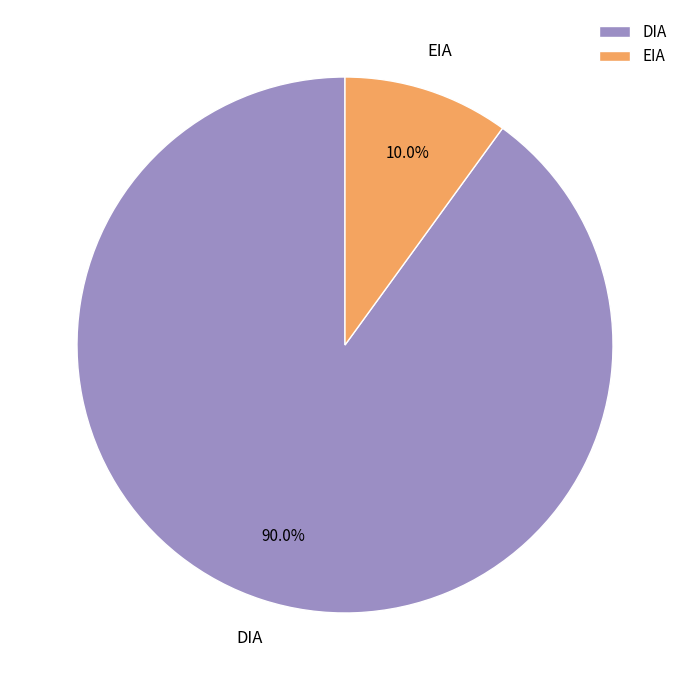

Does DIA account for over 50% of the chart?

Yes